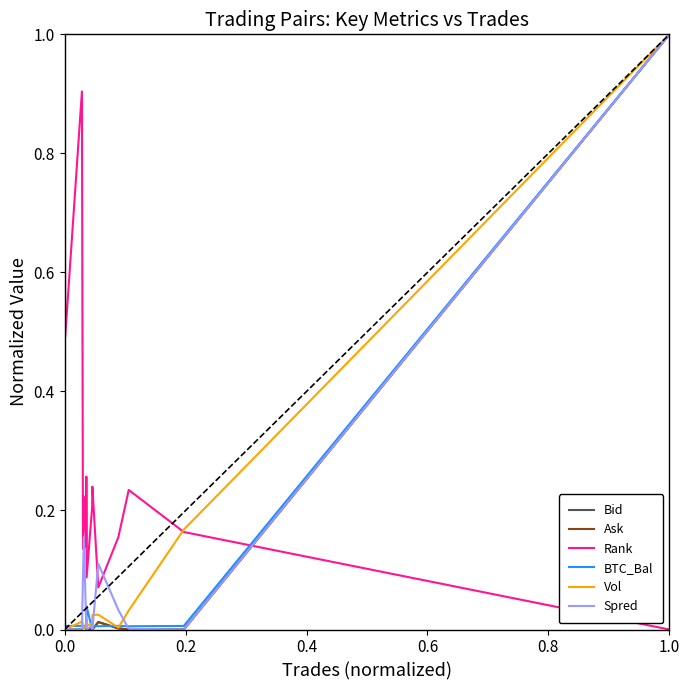

Which series ends up on top after the final intersection of Rank and Bid?

Bid